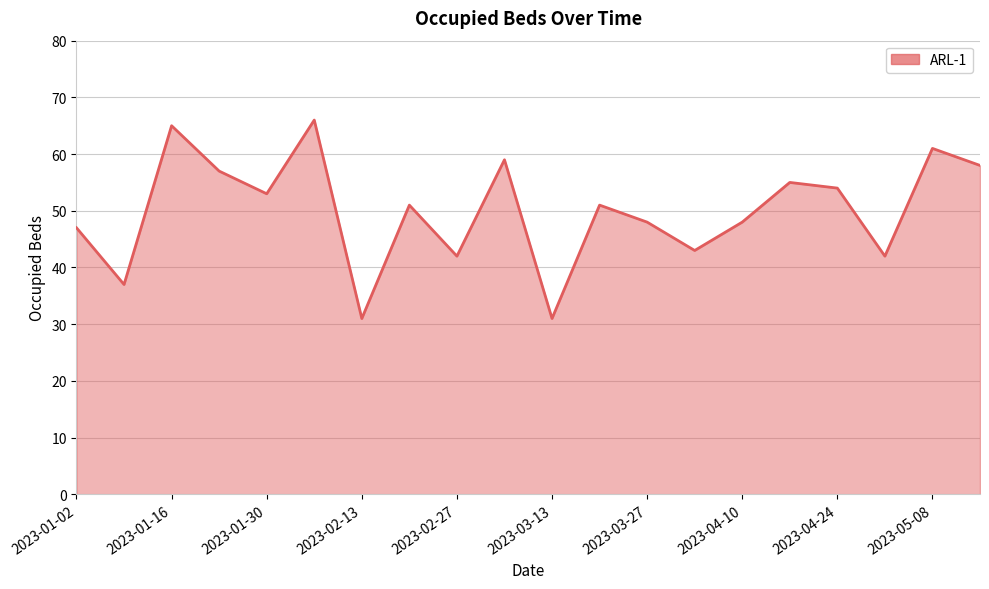

Does the chart display data point markers on the line(s)?

No